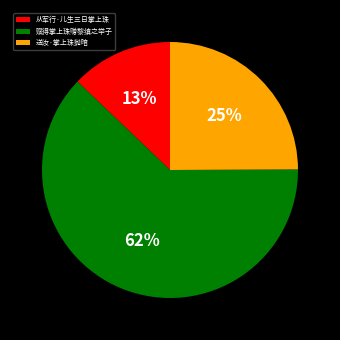

To the nearest percent, what portion does 送汝·掌上珠抛暗 represent?

25%